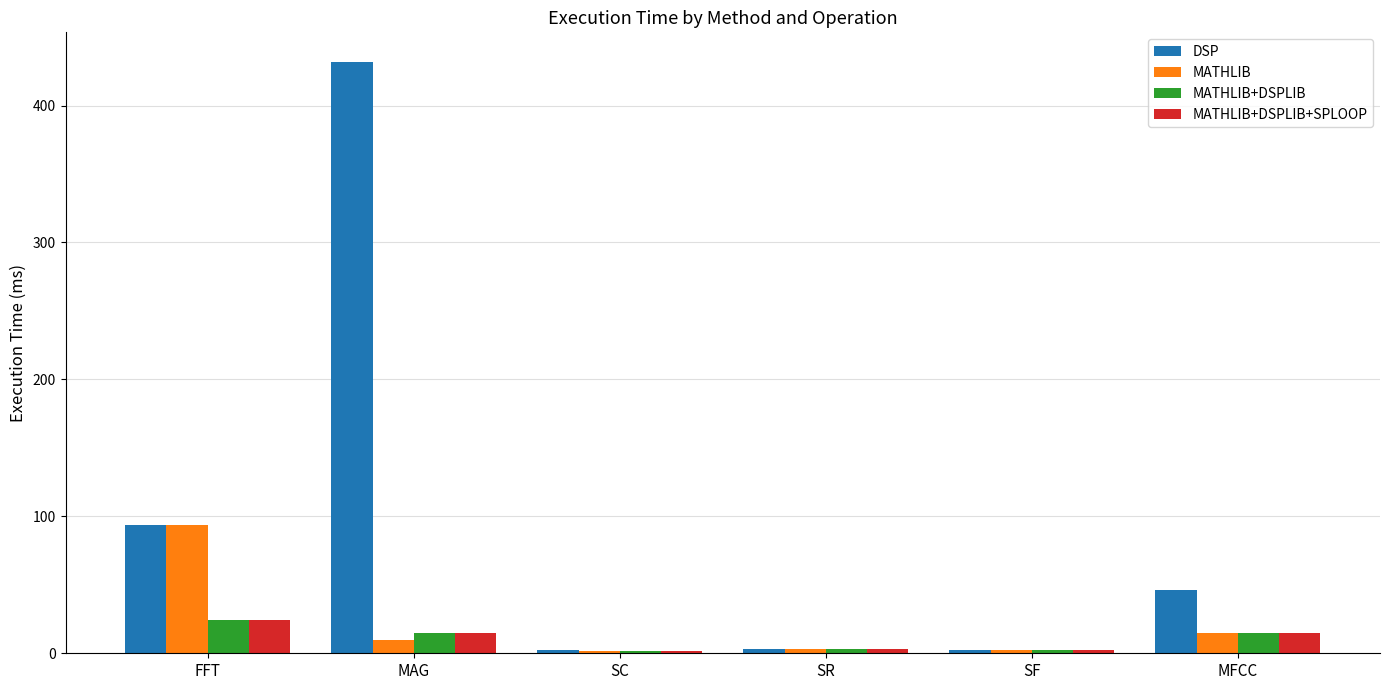

What is the smallest value displayed?

1.8